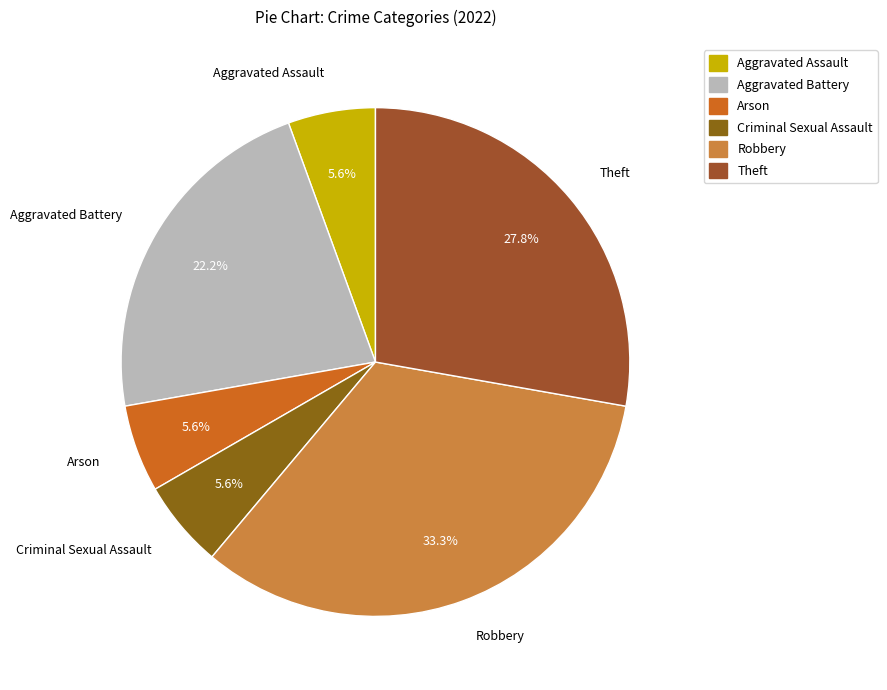

What percentage is the Arson slice, to the nearest percent?

6%